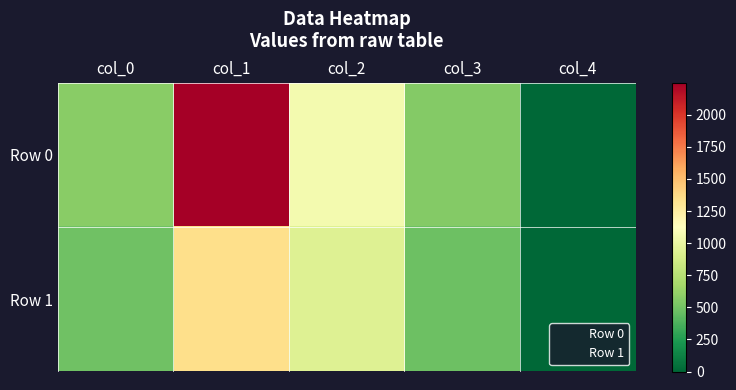

List the series in order of their overall mean, highest first.

Row 0, Row 1